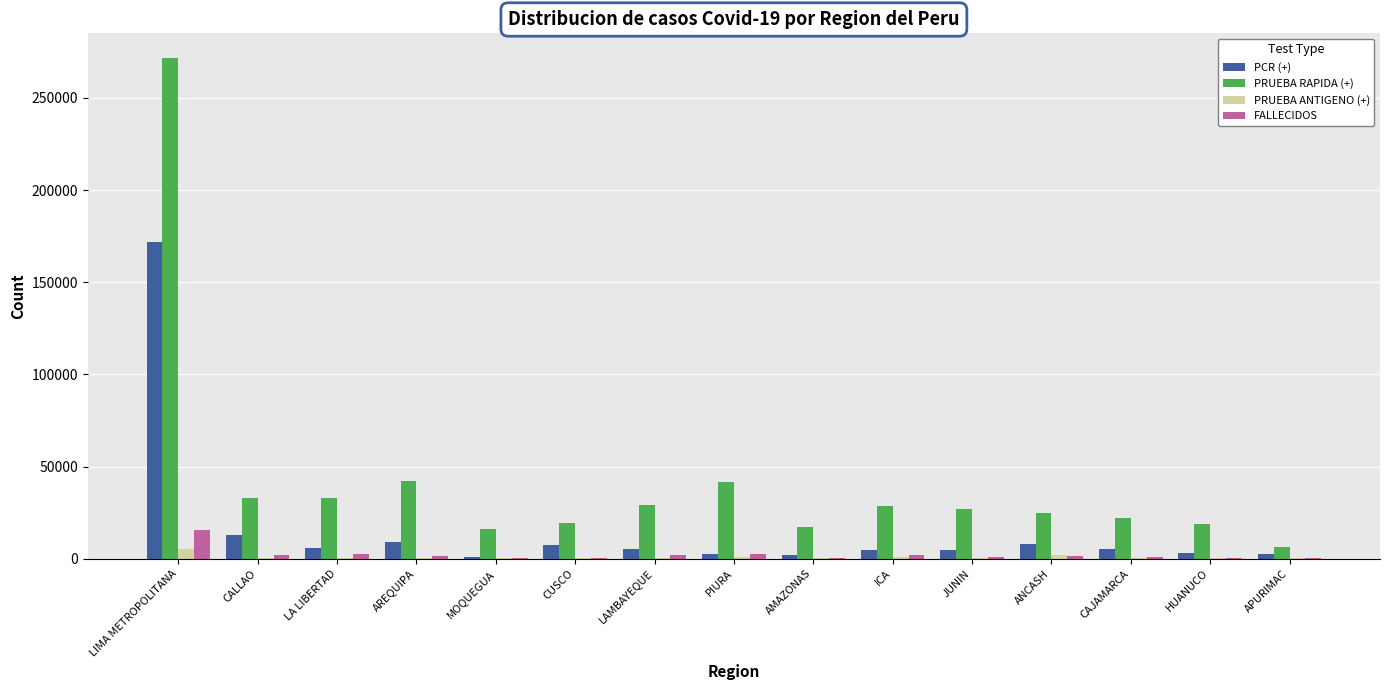

Are the bars grouped side by side (vs. stacked)?

Yes